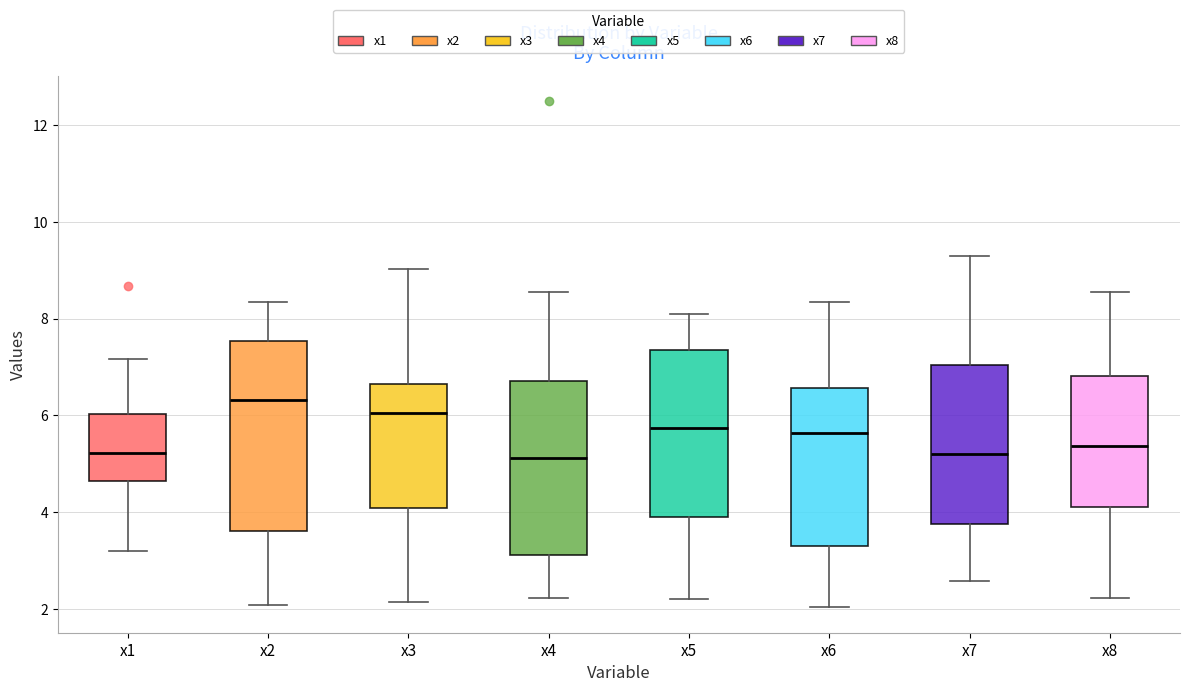

Reading left to right, transcribe this box plot: for each box, give where its median line is, the range the box spans, and where its two whiskers end, as read against the y-axis. The values are not printed on the chart, so give them approximately, as read against the axis.

x1: median 5.2, box 4.6 to 6.0, whiskers 3.2 to 7.2
x2: median 6.4, box 3.6 to 7.6, whiskers 2.0 to 8.4
x3: median 6.0, box 4.0 to 6.6, whiskers 2.2 to 9.0
x4: median 5.2, box 3.2 to 6.8, whiskers 2.2 to 8.6
x5: median 5.8, box 3.8 to 7.4, whiskers 2.2 to 8.0
x6: median 5.6, box 3.2 to 6.6, whiskers 2.0 to 8.4
x7: median 5.2, box 3.8 to 7.0, whiskers 2.6 to 9.2
x8: median 5.4, box 4.2 to 6.8, whiskers 2.2 to 8.6